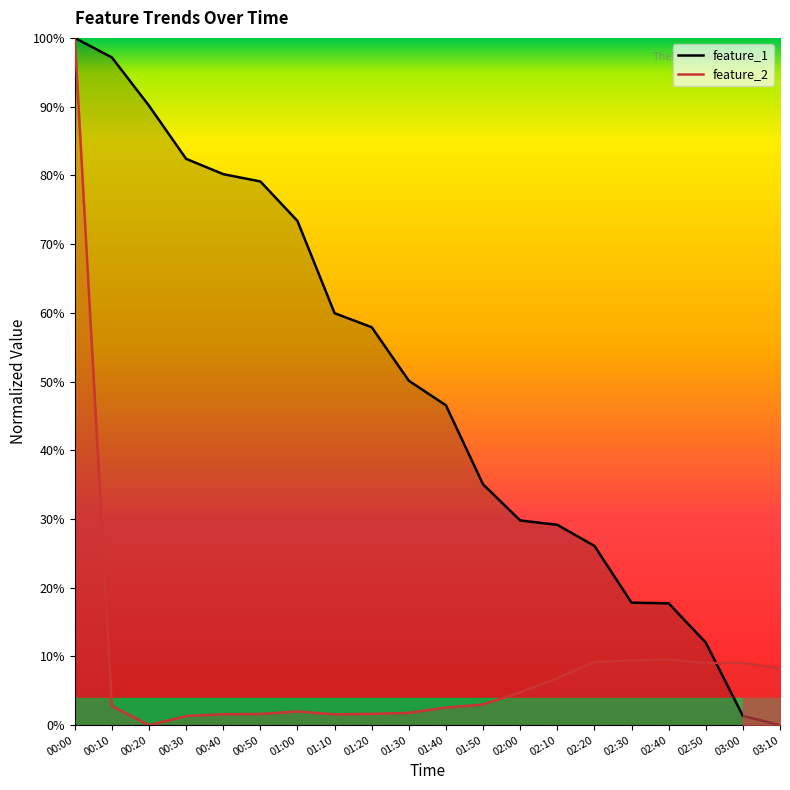

How many interior local valleys does the feature_2 series have?

3